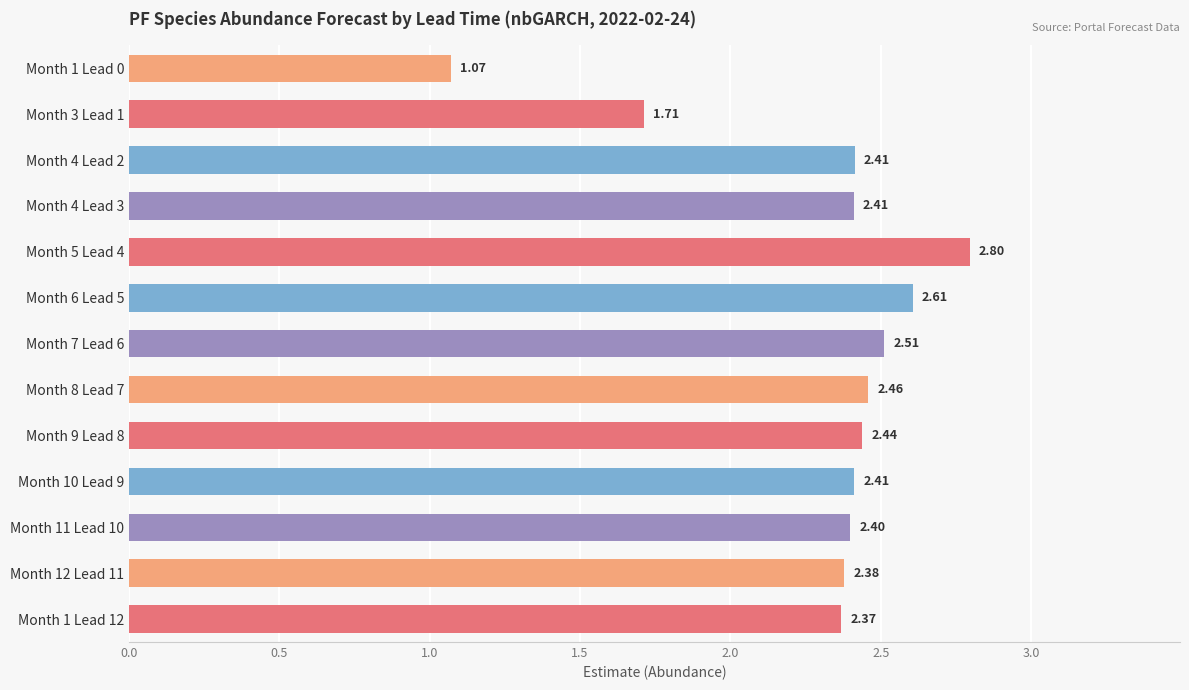

Which has a higher value, Month 10 Lead 9 or Month 3 Lead 1?

Month 10 Lead 9